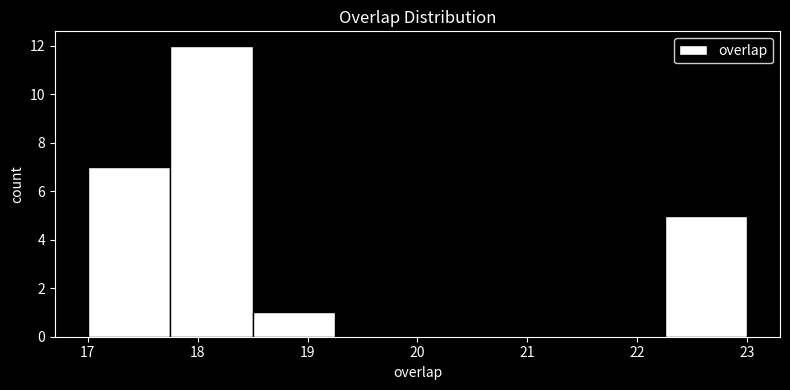

What is the height of the bar covering 17.00 to 17.75 on the x-axis? Neither the bar edges nor the heights are printed on the chart, so give them approximately, as read against the axes.

7